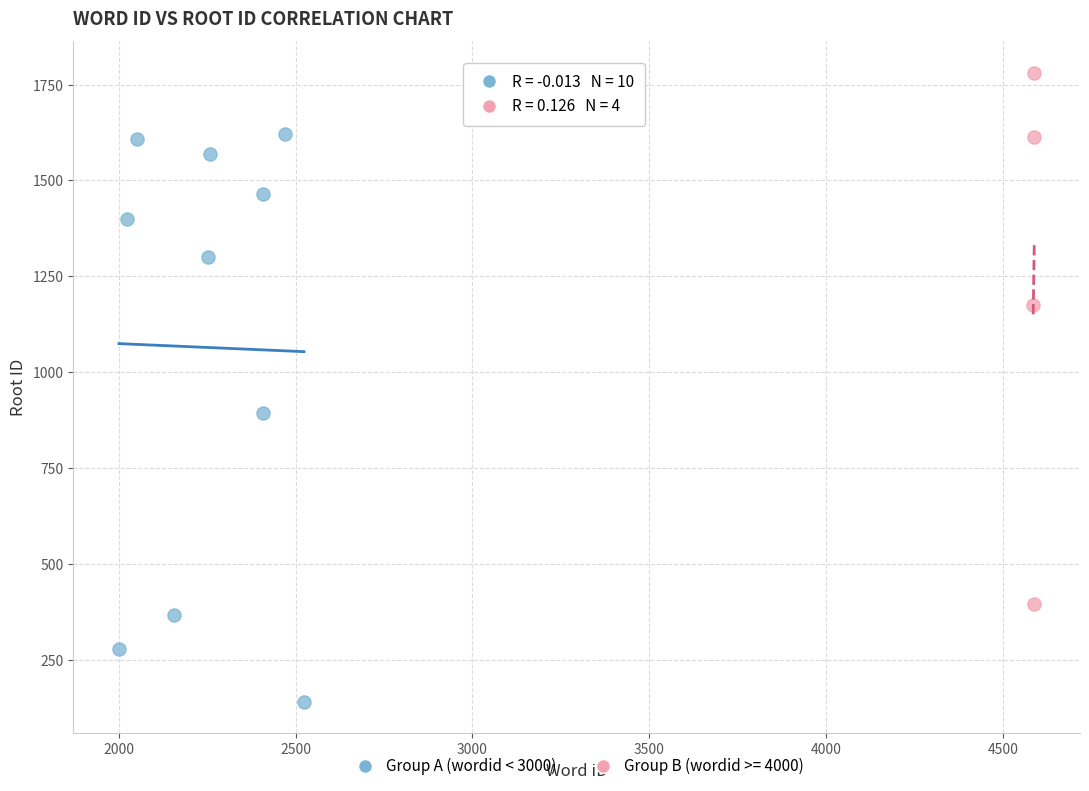

Which series reaches the maximum Y coordinate?

Group B (wordid >= 4000)